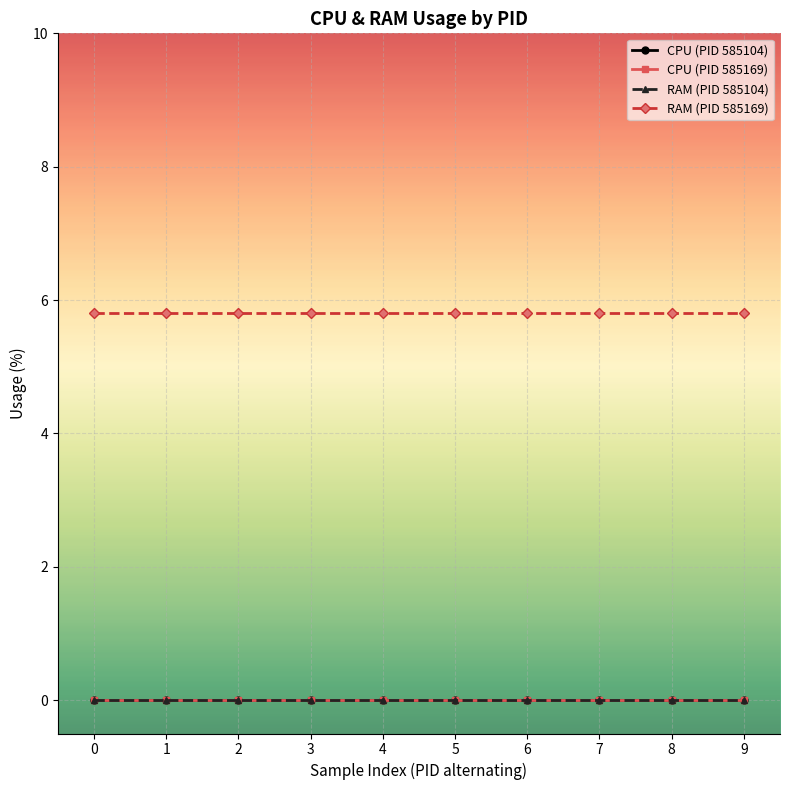

Is this an area chart (filled region under the line)?

No